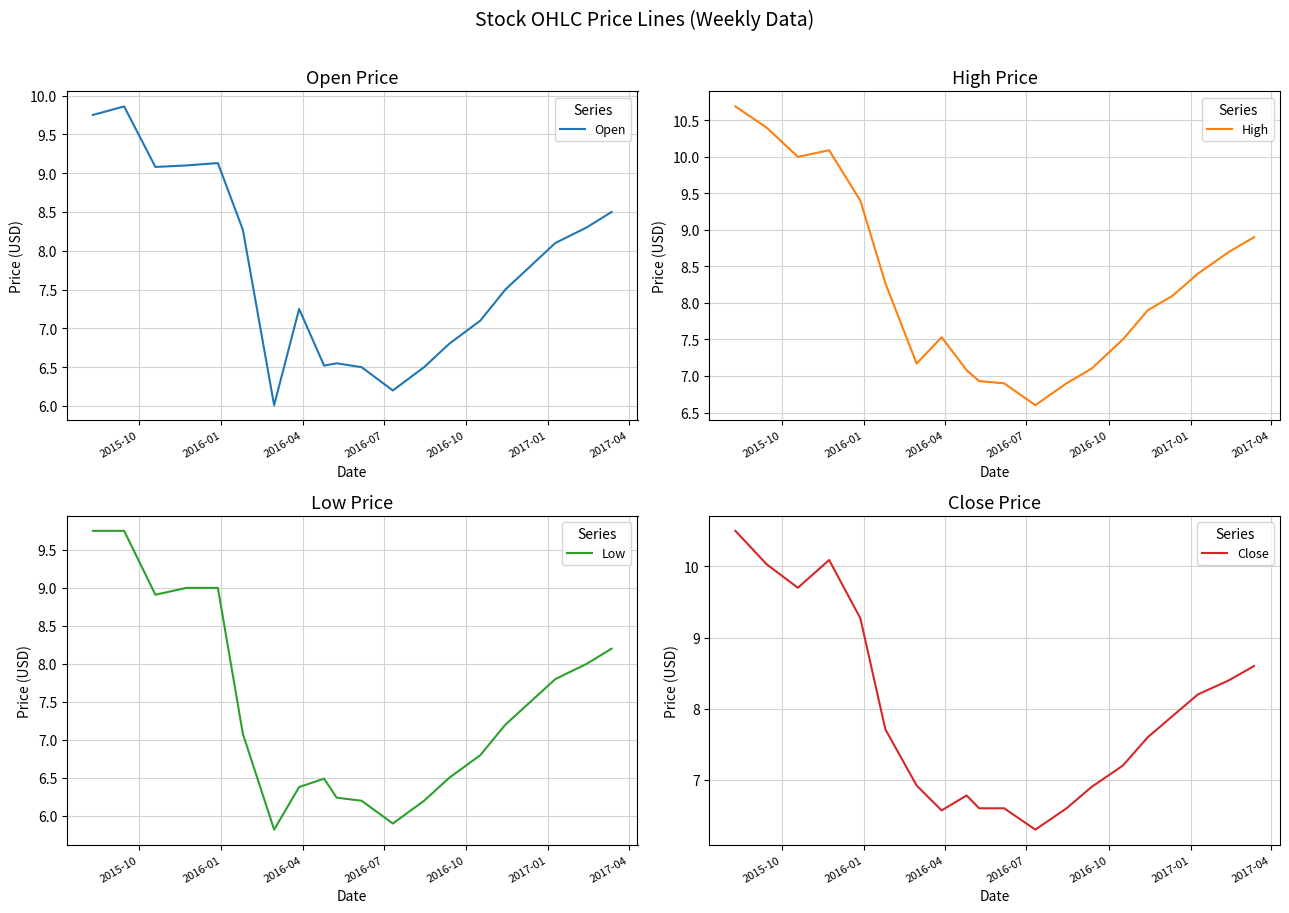

What is the minimum value for Low?

5.8